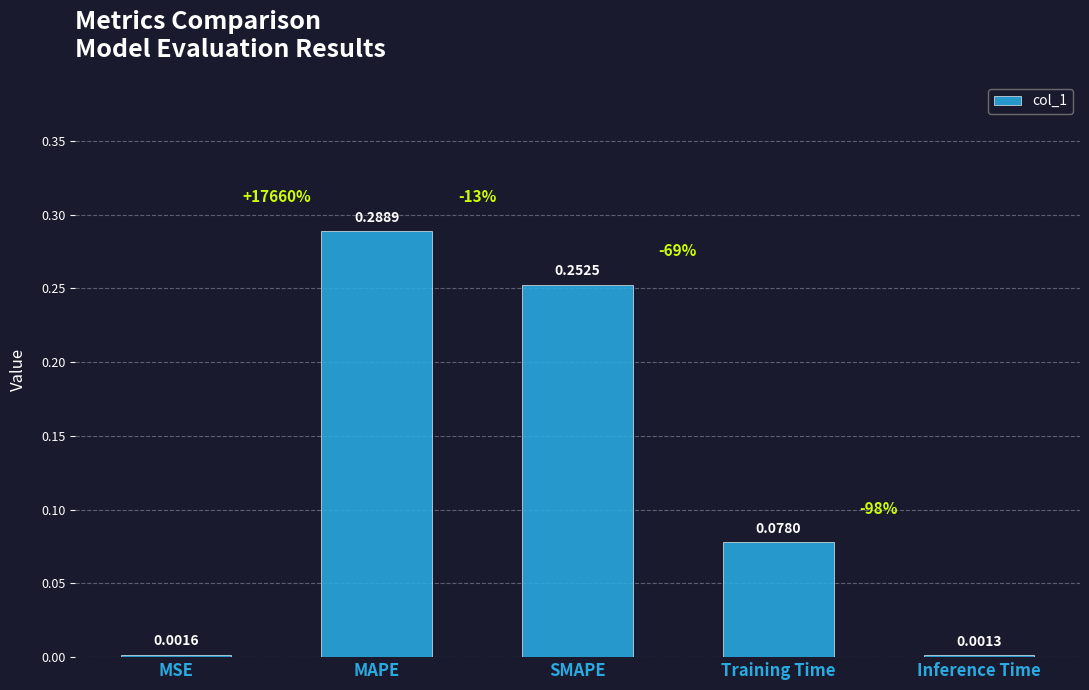

What is the sum of all values?

0.6